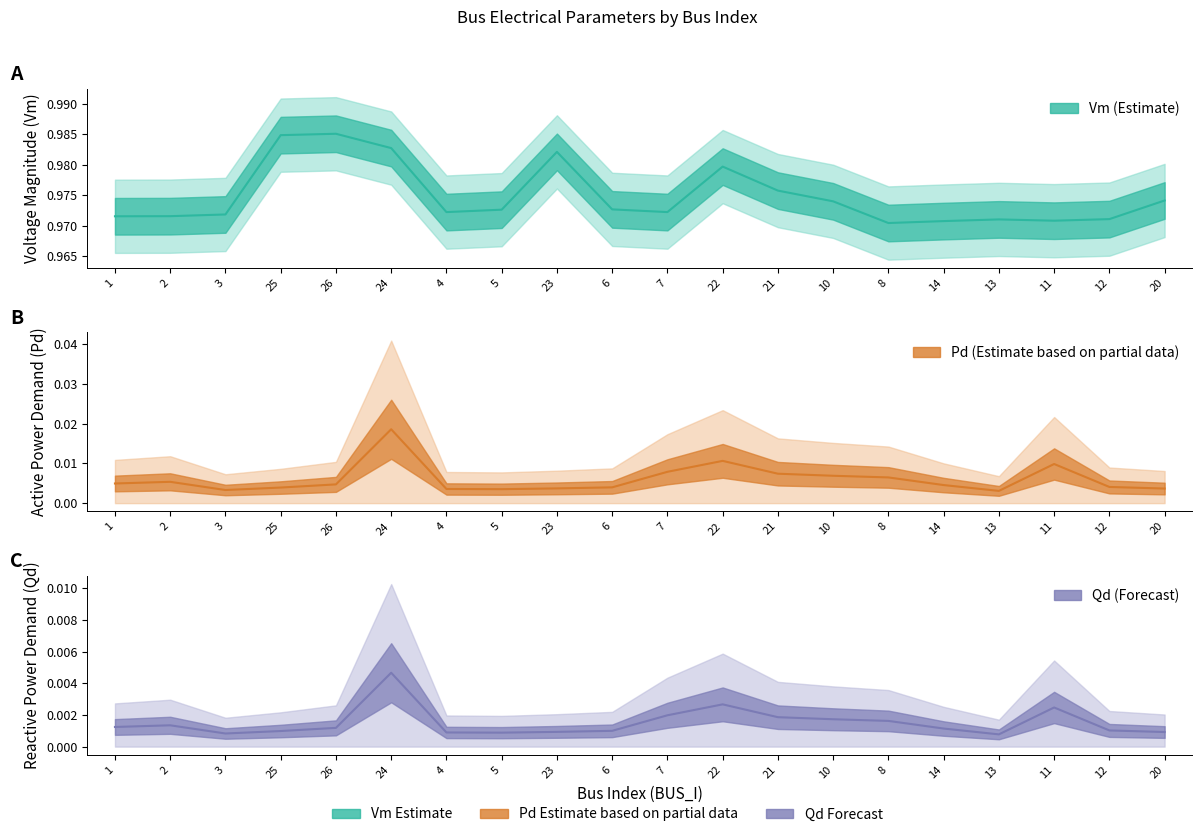

What is the sum of all Pd values?

0.1